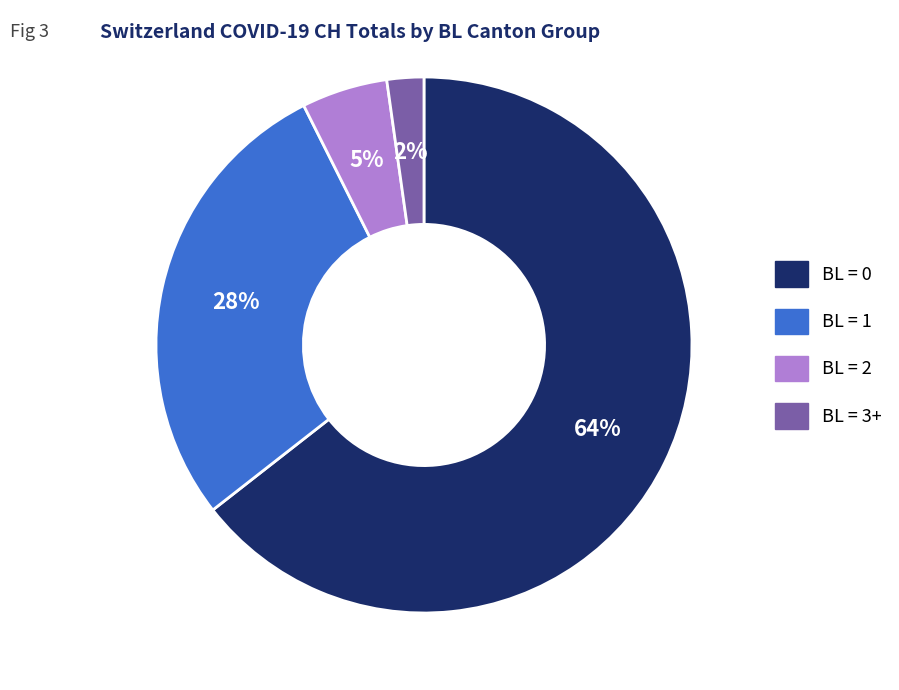

Does any single category account for the majority?

Yes